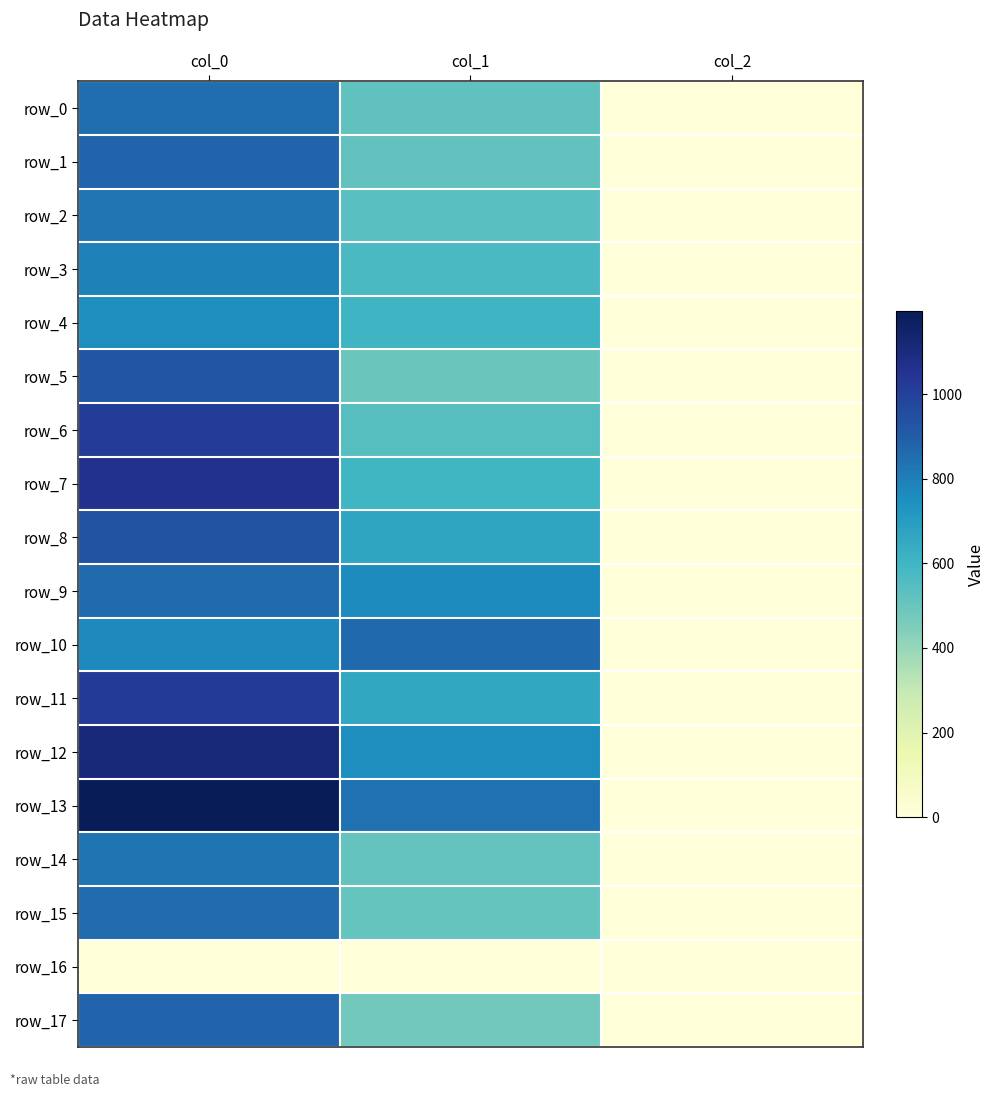

At which label is row_7 closest to 529?

col_1